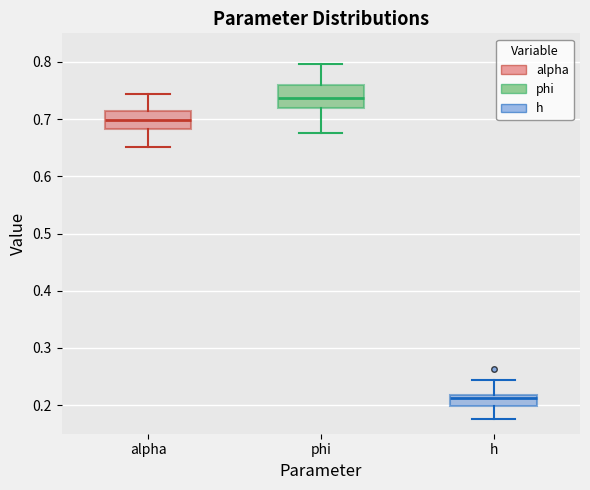

Reading left to right, read every box against the y-axis: the position of its median line, the range the box covers, and the ends of its whiskers. The values are not printed on the chart, so give them approximately, as read against the axis.

alpha: median 0.70, box 0.68 to 0.71, whiskers 0.65 to 0.74
phi: median 0.74, box 0.72 to 0.76, whiskers 0.68 to 0.80
h: median 0.21, box 0.20 to 0.22, whiskers 0.18 to 0.24